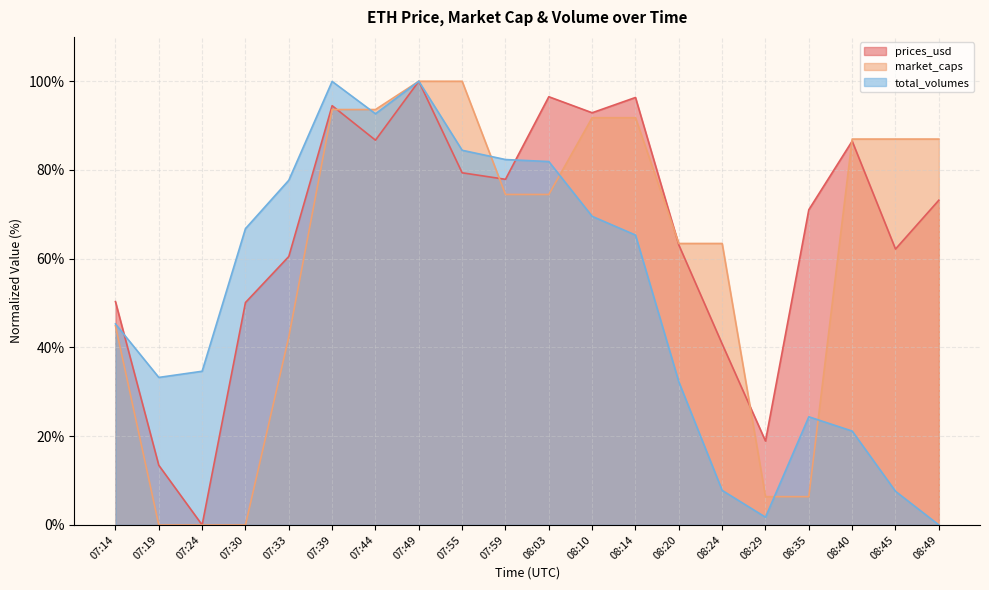

How many data points in total_volumes are less than 65?

10